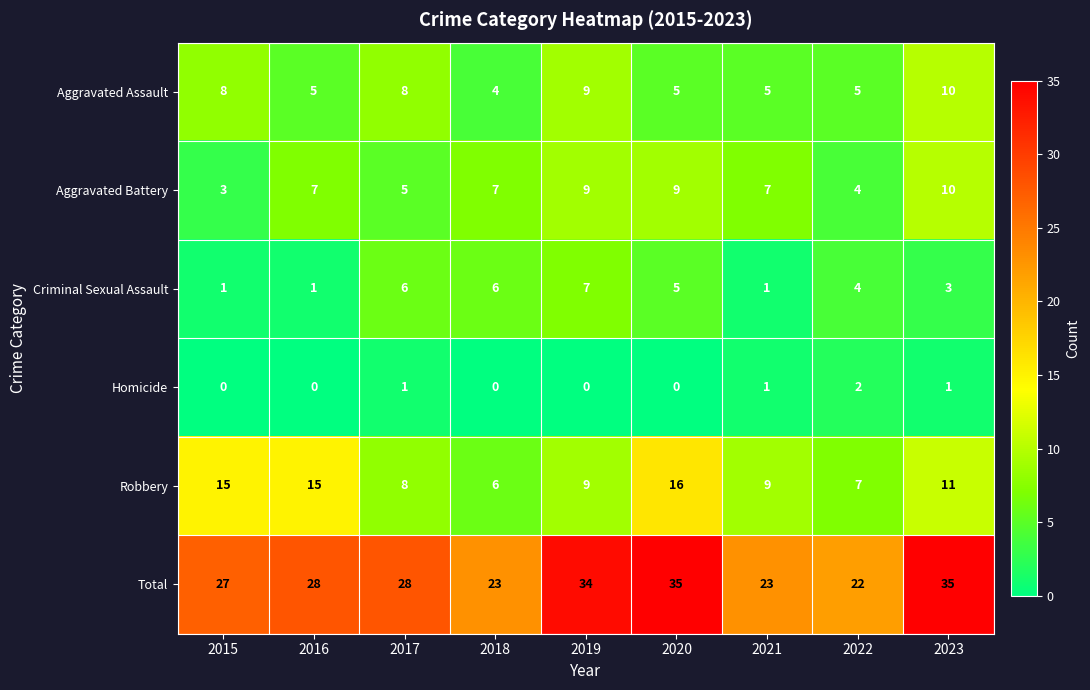

What is the sum of all Robbery values?

96